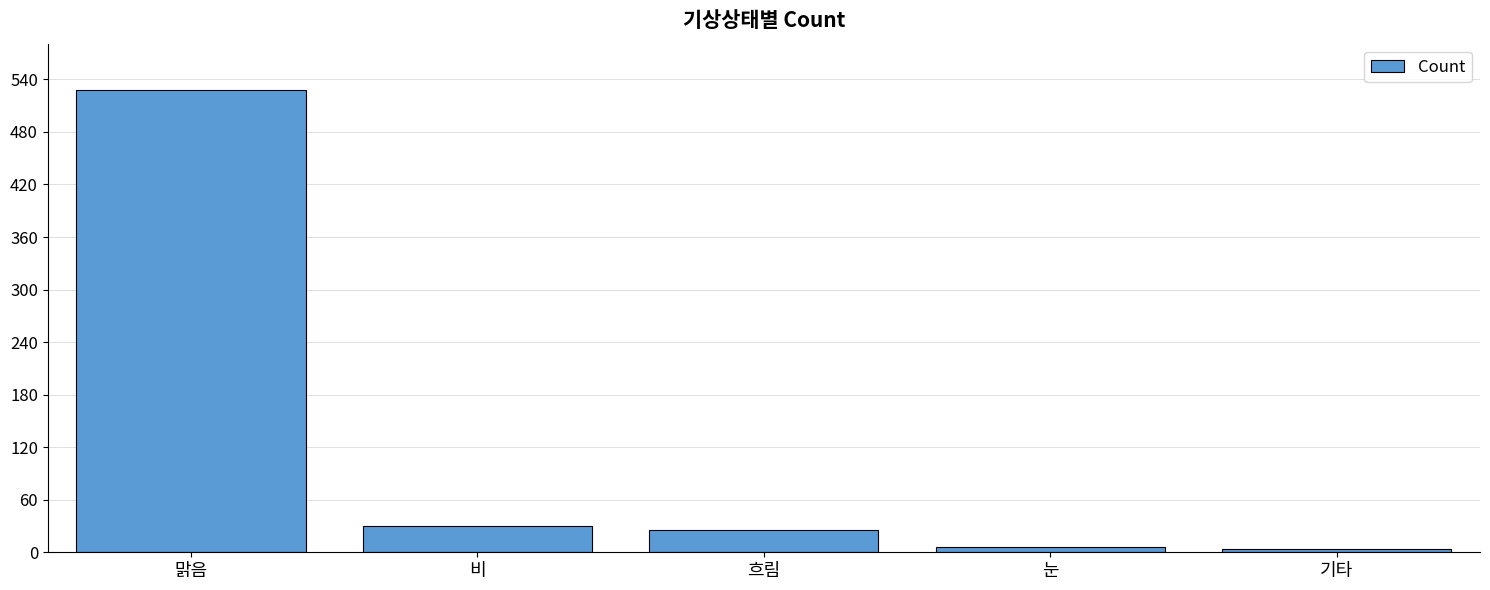

Are the bars horizontal?

No